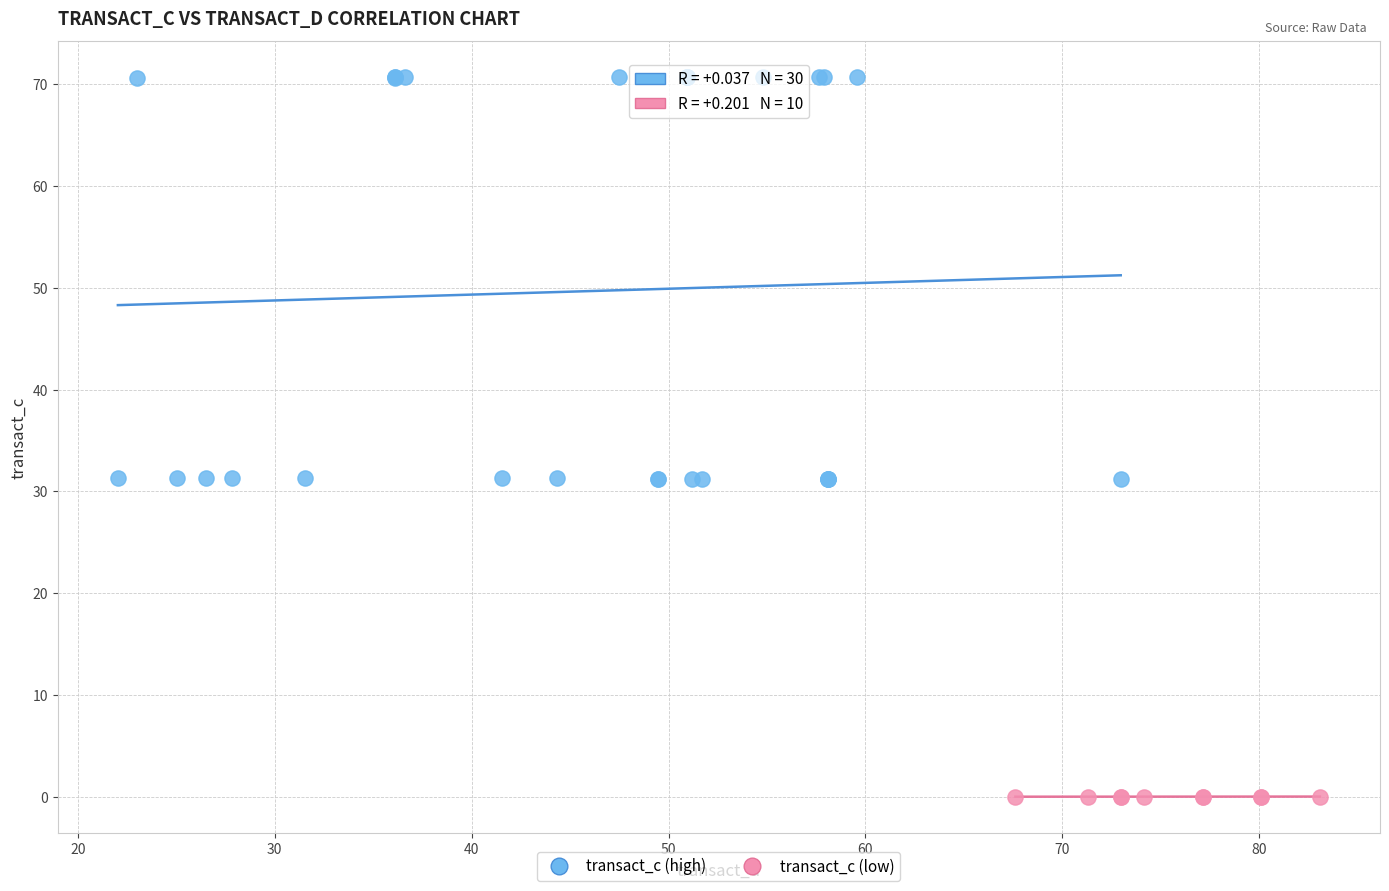

Which series has the widest spread of Y values?

transact_c (high)